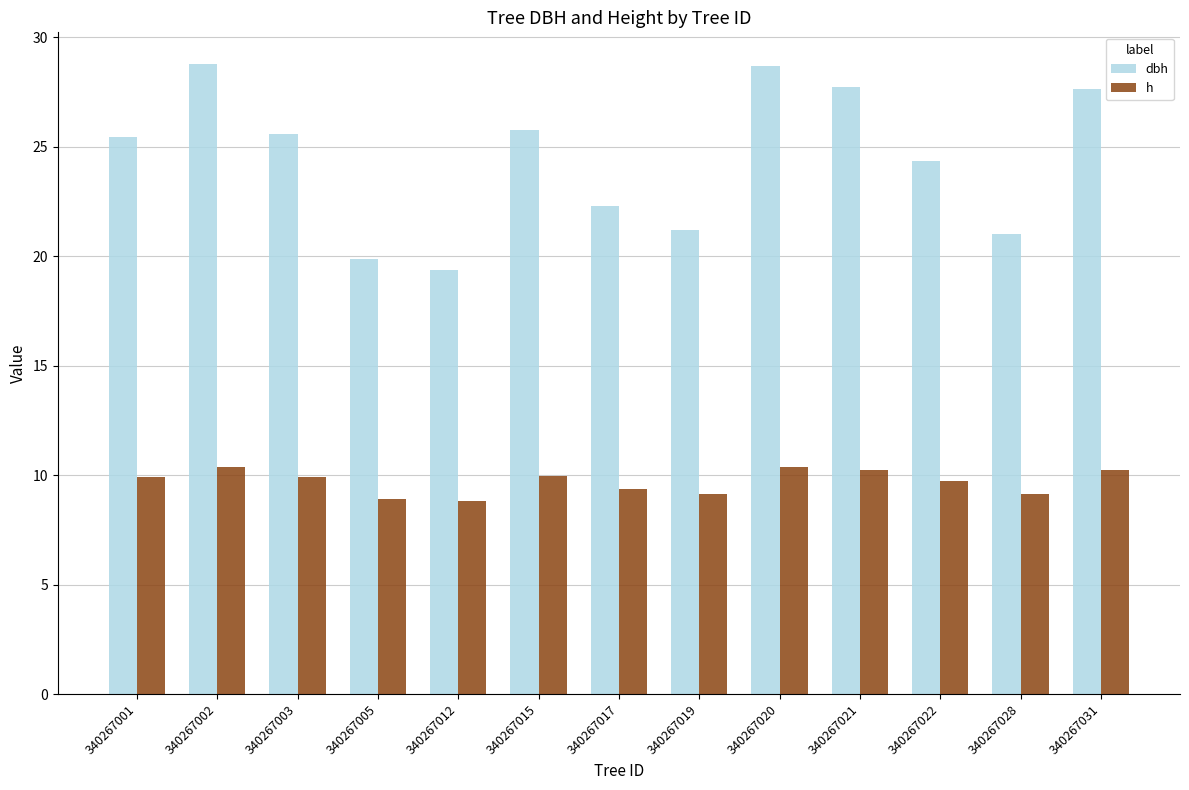

What is the total value across all series at 340267005?

28.8